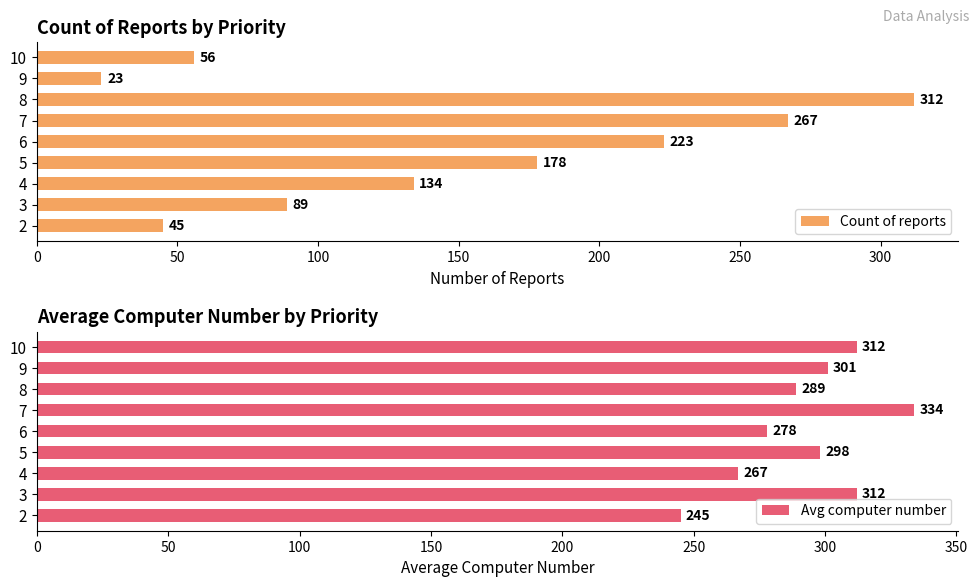

Which series has the widest spread of values?

Count of reports